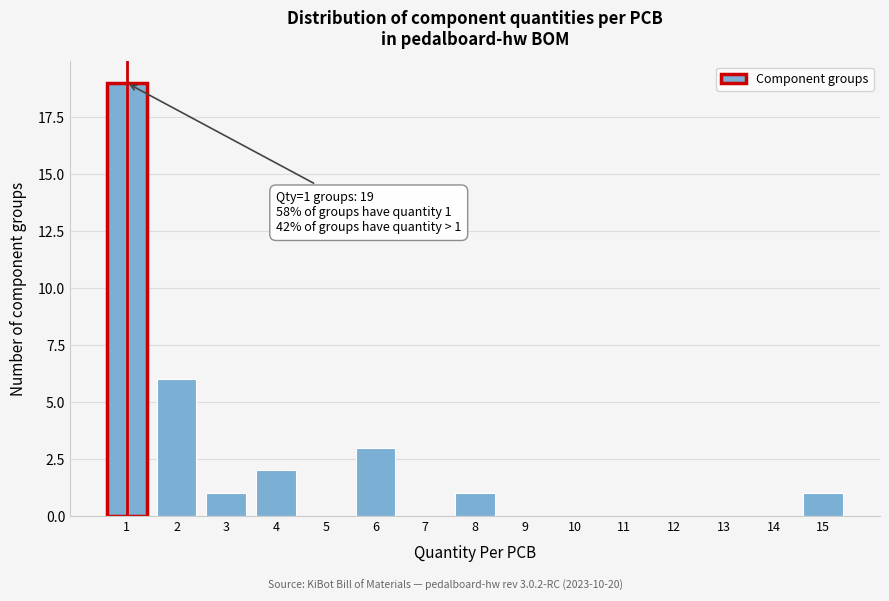

Which range on the x-axis has the tallest bar?

0.5 to 1.5